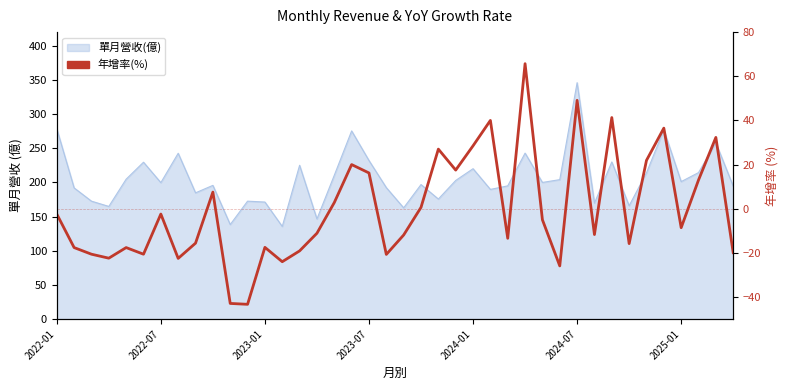

How many negative values are there?

24